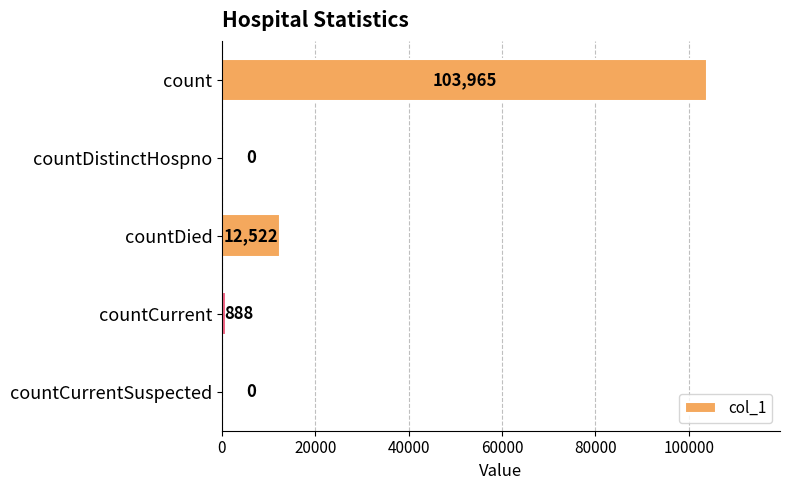

Which category has the highest value across all series?

count